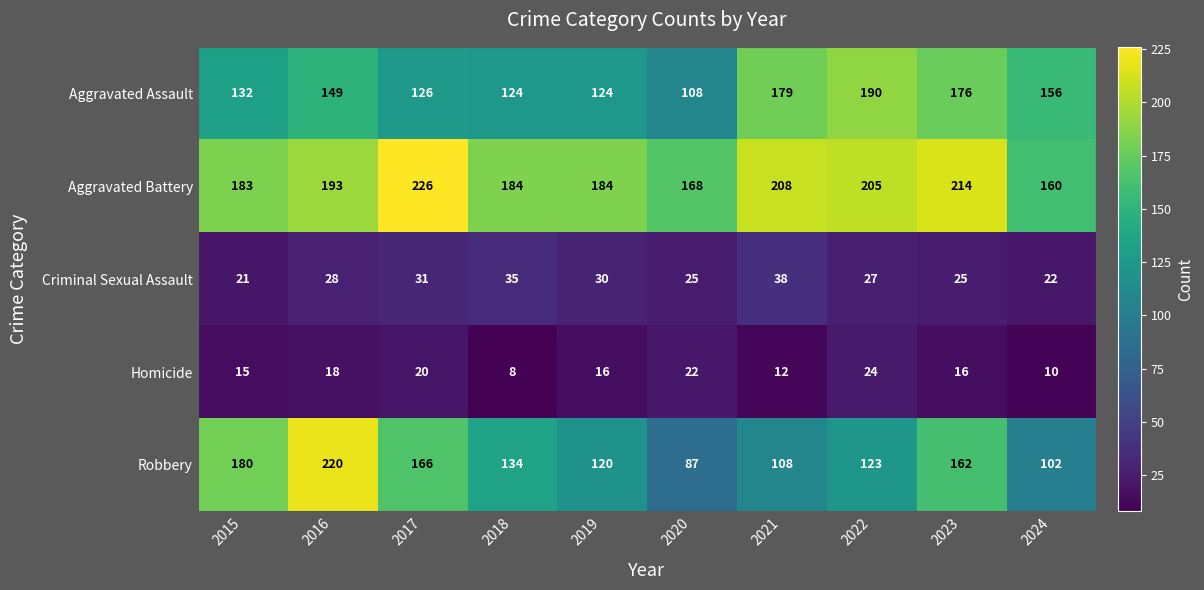

Read the Aggravated Battery value at 2021, to the nearest 10.

210